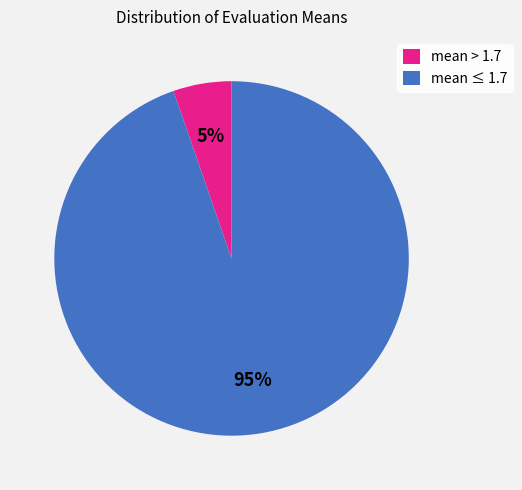

Is the sum of mean > 1.7 and mean ≤ 1.7 greater than half?

Yes